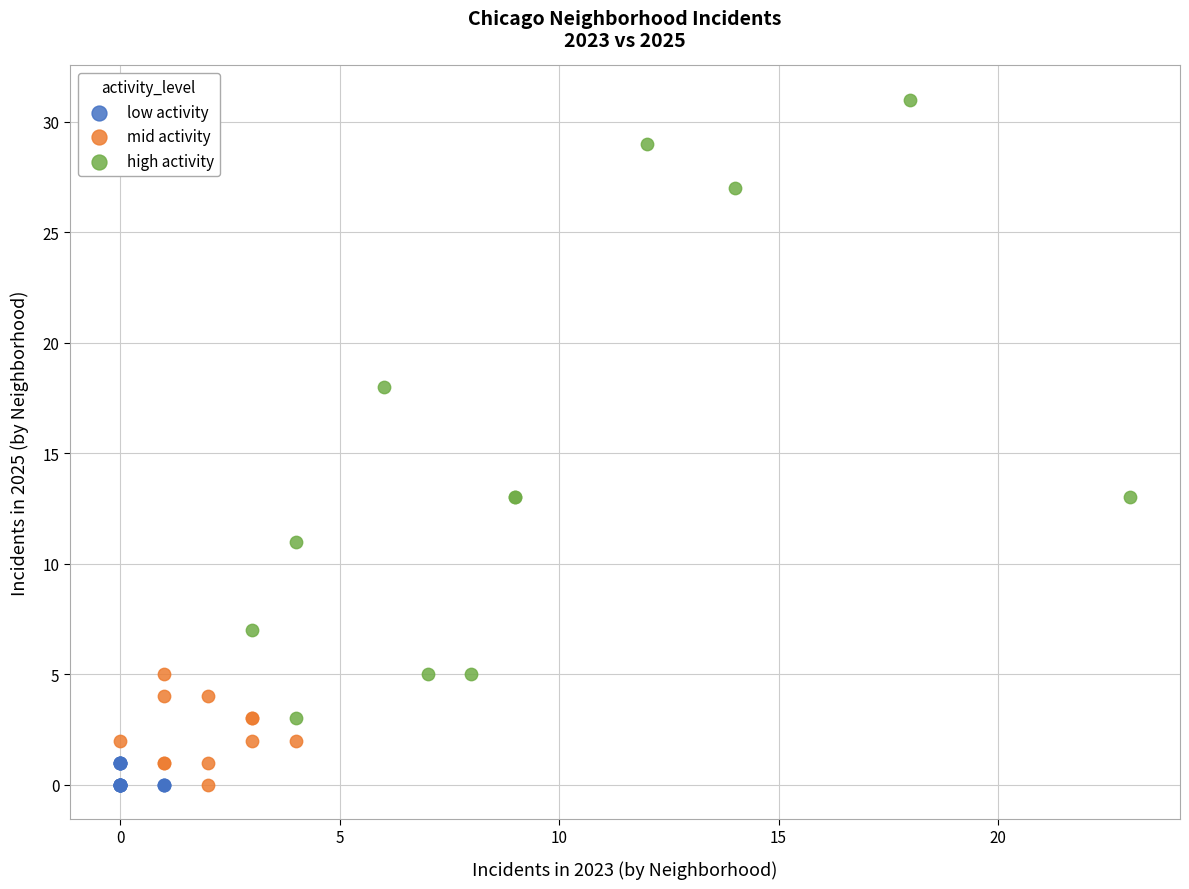

What are all the series names shown in the legend?

low activity, mid activity, high activity